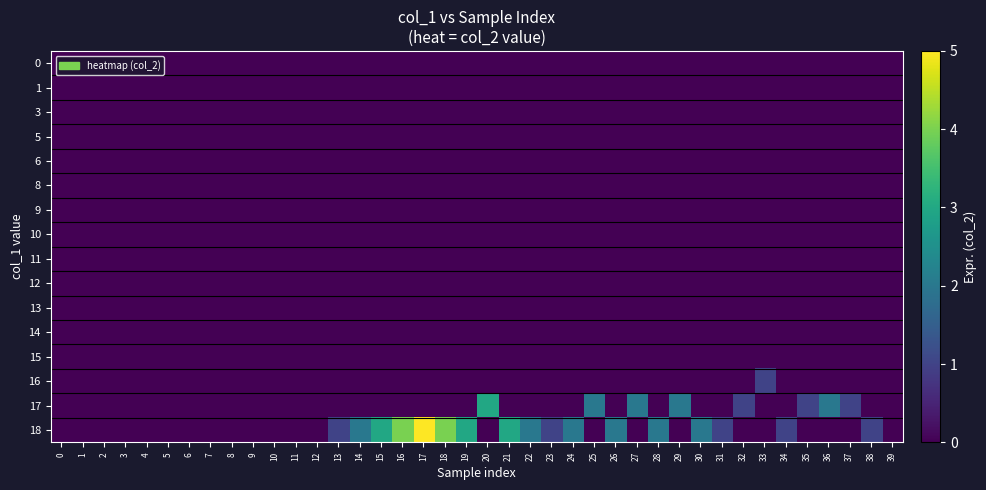

Reading right to left, extract all data points from this chart.

0: 39=0	38=0	37=0	36=0	35=0	34=0	33=0	32=0	31=0	30=0	29=0	28=0	27=0	26=0	25=0	24=0	23=0	22=0	21=0	20=0	19=0	18=0	17=0	16=0	15=0	14=0	13=0	12=0	11=0	10=0	9=0	8=0	7=0	6=0	5=0	4=0	3=0	2=0	1=0	0=0
1: 39=0	38=0	37=0	36=0	35=0	34=0	33=0	32=0	31=0	30=0	29=0	28=0	27=0	26=0	25=0	24=0	23=0	22=0	21=0	20=0	19=0	18=0	17=0	16=0	15=0	14=0	13=0	12=0	11=0	10=0	9=0	8=0	7=0	6=0	5=0	4=0	3=0	2=0	1=0	0=0
3: 39=0	38=0	37=0	36=0	35=0	34=0	33=0	32=0	31=0	30=0	29=0	28=0	27=0	26=0	25=0	24=0	23=0	22=0	21=0	20=0	19=0	18=0	17=0	16=0	15=0	14=0	13=0	12=0	11=0	10=0	9=0	8=0	7=0	6=0	5=0	4=0	3=0	2=0	1=0	0=0
5: 39=0	38=0	37=0	36=0	35=0	34=0	33=0	32=0	31=0	30=0	29=0	28=0	27=0	26=0	25=0	24=0	23=0	22=0	21=0	20=0	19=0	18=0	17=0	16=0	15=0	14=0	13=0	12=0	11=0	10=0	9=0	8=0	7=0	6=0	5=0	4=0	3=0	2=0	1=0	0=0
6: 39=0	38=0	37=0	36=0	35=0	34=0	33=0	32=0	31=0	30=0	29=0	28=0	27=0	26=0	25=0	24=0	23=0	22=0	21=0	20=0	19=0	18=0	17=0	16=0	15=0	14=0	13=0	12=0	11=0	10=0	9=0	8=0	7=0	6=0	5=0	4=0	3=0	2=0	1=0	0=0
8: 39=0	38=0	37=0	36=0	35=0	34=0	33=0	32=0	31=0	30=0	29=0	28=0	27=0	26=0	25=0	24=0	23=0	22=0	21=0	20=0	19=0	18=0	17=0	16=0	15=0	14=0	13=0	12=0	11=0	10=0	9=0	8=0	7=0	6=0	5=0	4=0	3=0	2=0	1=0	0=0
9: 39=0	38=0	37=0	36=0	35=0	34=0	33=0	32=0	31=0	30=0	29=0	28=0	27=0	26=0	25=0	24=0	23=0	22=0	21=0	20=0	19=0	18=0	17=0	16=0	15=0	14=0	13=0	12=0	11=0	10=0	9=0	8=0	7=0	6=0	5=0	4=0	3=0	2=0	1=0	0=0
10: 39=0	38=0	37=0	36=0	35=0	34=0	33=0	32=0	31=0	30=0	29=0	28=0	27=0	26=0	25=0	24=0	23=0	22=0	21=0	20=0	19=0	18=0	17=0	16=0	15=0	14=0	13=0	12=0	11=0	10=0	9=0	8=0	7=0	6=0	5=0	4=0	3=0	2=0	1=0	0=0
11: 39=0	38=0	37=0	36=0	35=0	34=0	33=0	32=0	31=0	30=0	29=0	28=0	27=0	26=0	25=0	24=0	23=0	22=0	21=0	20=0	19=0	18=0	17=0	16=0	15=0	14=0	13=0	12=0	11=0	10=0	9=0	8=0	7=0	6=0	5=0	4=0	3=0	2=0	1=0	0=0
12: 39=0	38=0	37=0	36=0	35=0	34=0	33=0	32=0	31=0	30=0	29=0	28=0	27=0	26=0	25=0	24=0	23=0	22=0	21=0	20=0	19=0	18=0	17=0	16=0	15=0	14=0	13=0	12=0	11=0	10=0	9=0	8=0	7=0	6=0	5=0	4=0	3=0	2=0	1=0	0=0
13: 39=0	38=0	37=0	36=0	35=0	34=0	33=0	32=0	31=0	30=0	29=0	28=0	27=0	26=0	25=0	24=0	23=0	22=0	21=0	20=0	19=0	18=0	17=0	16=0	15=0	14=0	13=0	12=0	11=0	10=0	9=0	8=0	7=0	6=0	5=0	4=0	3=0	2=0	1=0	0=0
14: 39=0	38=0	37=0	36=0	35=0	34=0	33=0	32=0	31=0	30=0	29=0	28=0	27=0	26=0	25=0	24=0	23=0	22=0	21=0	20=0	19=0	18=0	17=0	16=0	15=0	14=0	13=0	12=0	11=0	10=0	9=0	8=0	7=0	6=0	5=0	4=0	3=0	2=0	1=0	0=0
15: 39=0	38=0	37=0	36=0	35=0	34=0	33=0	32=0	31=0	30=0	29=0	28=0	27=0	26=0	25=0	24=0	23=0	22=0	21=0	20=0	19=0	18=0	17=0	16=0	15=0	14=0	13=0	12=0	11=0	10=0	9=0	8=0	7=0	6=0	5=0	4=0	3=0	2=0	1=0	0=0
16: 39=0	38=0	37=0	36=0	35=0	34=0	33=1	32=0	31=0	30=0	29=0	28=0	27=0	26=0	25=0	24=0	23=0	22=0	21=0	20=0	19=0	18=0	17=0	16=0	15=0	14=0	13=0	12=0	11=0	10=0	9=0	8=0	7=0	6=0	5=0	4=0	3=0	2=0	1=0	0=0
17: 39=0	38=0	37=1	36=2	35=1	34=0	33=0	32=1	31=0	30=0	29=2	28=0	27=2	26=0	25=2	24=0	23=0	22=0	21=0	20=3	19=0	18=0	17=0	16=0	15=0	14=0	13=0	12=0	11=0	10=0	9=0	8=0	7=0	6=0	5=0	4=0	3=0	2=0	1=0	0=0
18: 39=0	38=1	37=0	36=0	35=0	34=1	33=0	32=0	31=1	30=2	29=0	28=2	27=0	26=2	25=0	24=2	23=1	22=2	21=3	20=0	19=3	18=4	17=5	16=4	15=3	14=2	13=1	12=0	11=0	10=0	9=0	8=0	7=0	6=0	5=0	4=0	3=0	2=0	1=0	0=0